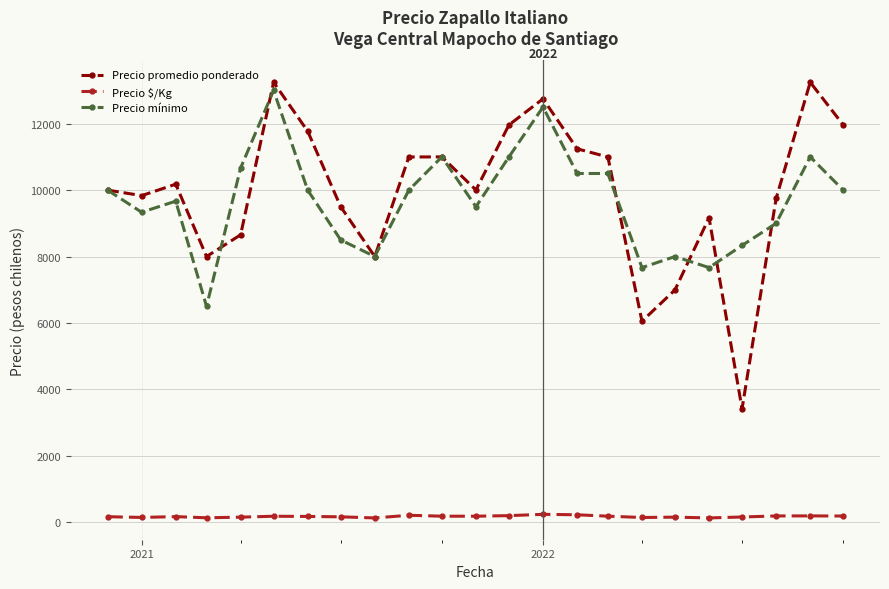

True or false: Precio mínimo and Precio $/Kg cross at least once.

False